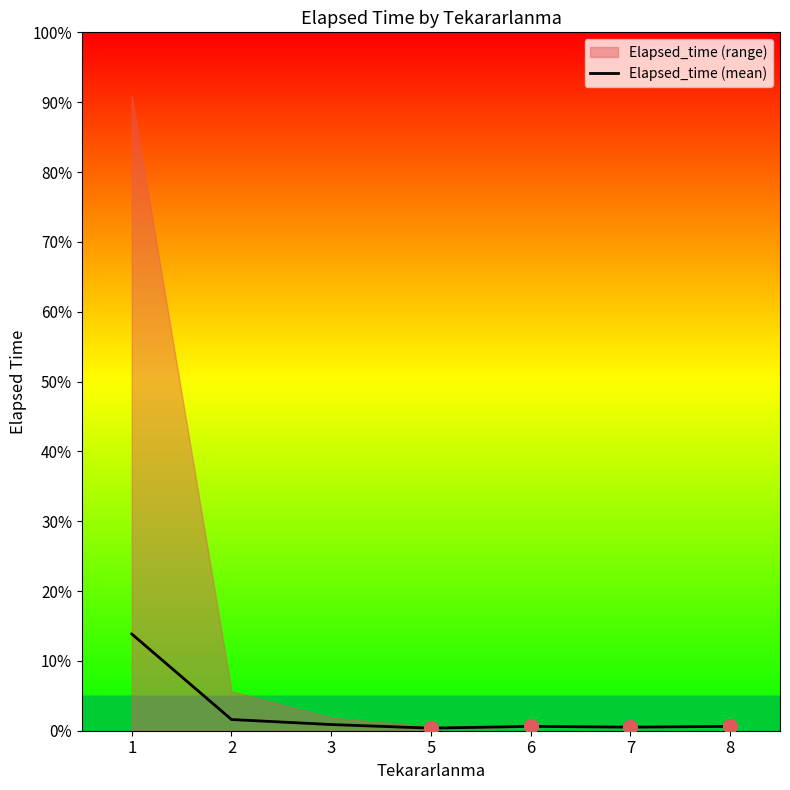

List the labels in order of value, largest first.

1, 2, 3, 6, 8, 7, 5